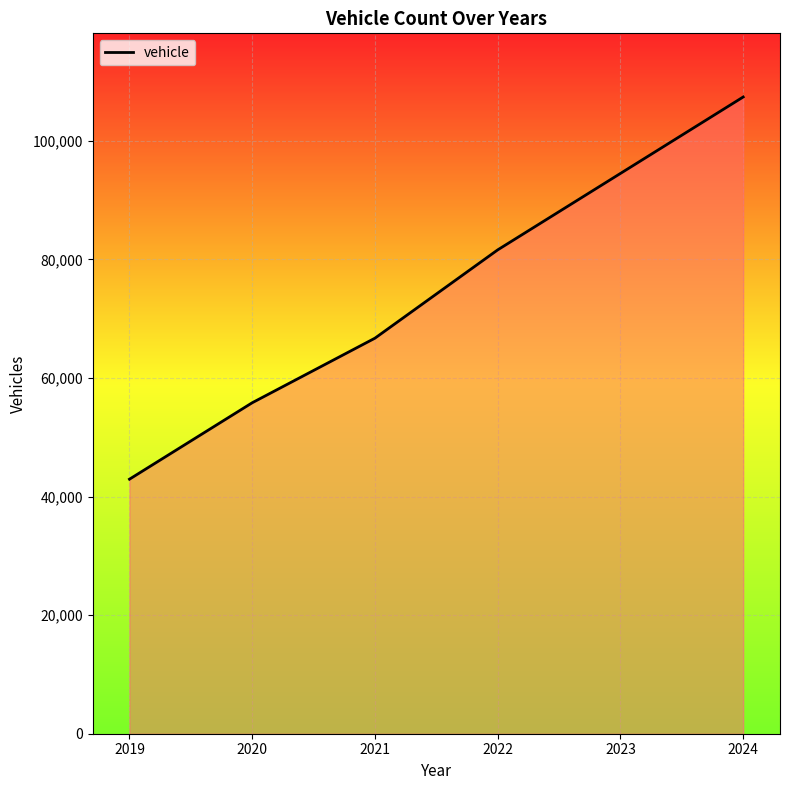

What is the minimum value shown in the chart?

42927